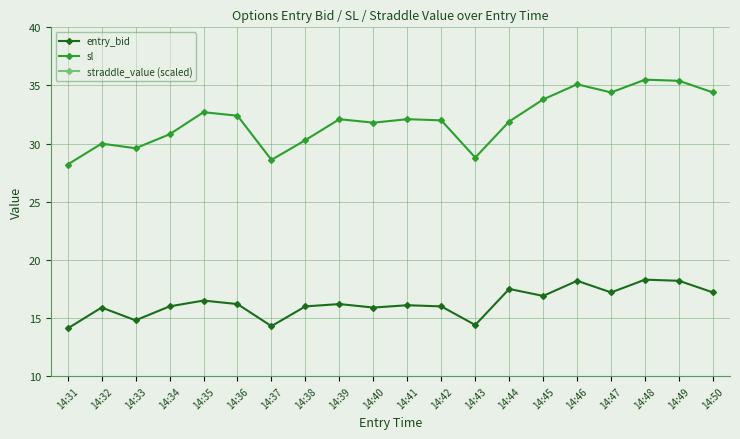

True or false: sl and entry_bid cross at least once.

False